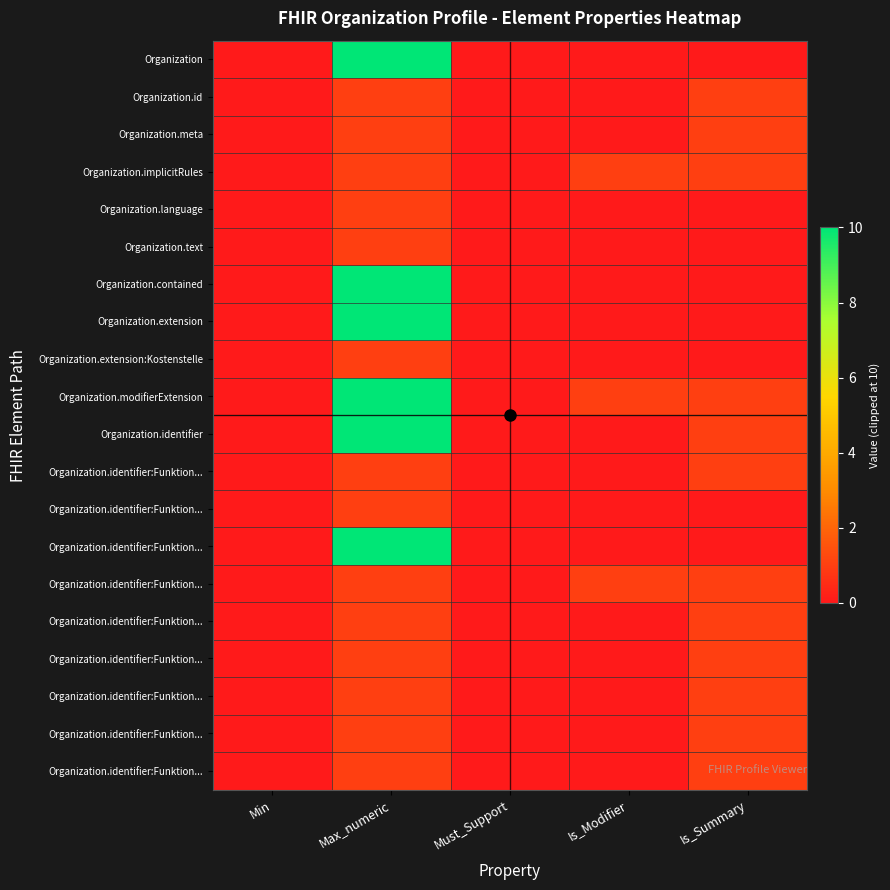

What is the total value across all series at Is_Modifier?

3